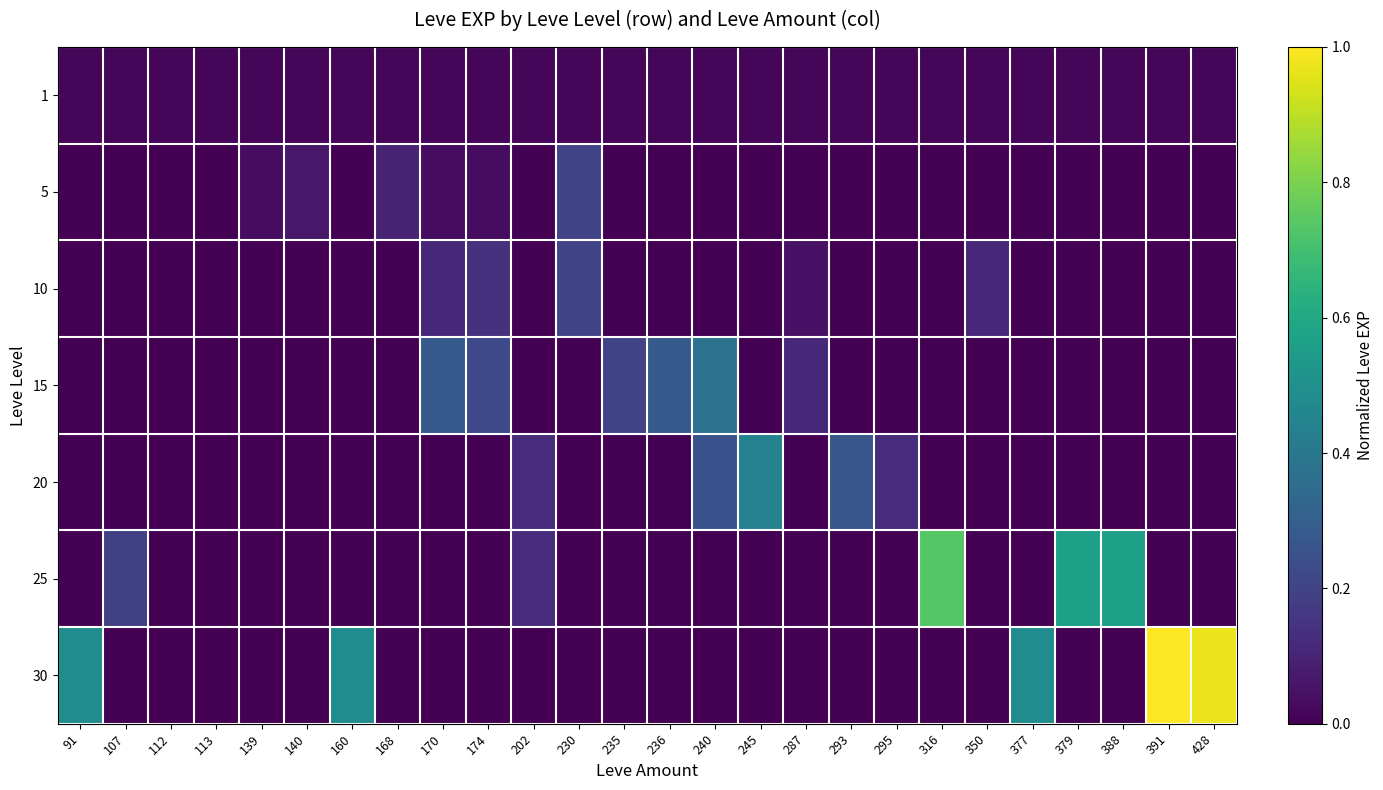

Reading left to right, what are all the values shown in this chart?

1: 91=0.0	107=0.0	112=0.0	113=0.0	139=0.0	140=0.0	160=0.0	168=0.0	170=0.0	174=0.0	202=0.0	230=0.0	235=0.0	236=0.0	240=0.0	245=0.0	287=0.0	293=0.0	295=0.0	316=0.0	350=0.0	377=0.0	379=0.0	388=0.0	391=0.0	428=0.0
5: 91=0.0	107=0.0	112=0.0	113=0.0	139=0.0	140=0.1	160=0.0	168=0.1	170=0.0	174=0.0	202=0.0	230=0.2	235=0.0	236=0.0	240=0.0	245=0.0	287=0.0	293=0.0	295=0.0	316=0.0	350=0.0	377=0.0	379=0.0	388=0.0	391=0.0	428=0.0
10: 91=0.0	107=0.0	112=0.0	113=0.0	139=0.0	140=0.0	160=0.0	168=0.0	170=0.1	174=0.1	202=0.0	230=0.2	235=0.0	236=0.0	240=0.0	245=0.0	287=0.0	293=0.0	295=0.0	316=0.0	350=0.1	377=0.0	379=0.0	388=0.0	391=0.0	428=0.0
15: 91=0.0	107=0.0	112=0.0	113=0.0	139=0.0	140=0.0	160=0.0	168=0.0	170=0.3	174=0.2	202=0.0	230=0.0	235=0.2	236=0.3	240=0.4	245=0.0	287=0.1	293=0.0	295=0.0	316=0.0	350=0.0	377=0.0	379=0.0	388=0.0	391=0.0	428=0.0
20: 91=0.0	107=0.0	112=0.0	113=0.0	139=0.0	140=0.0	160=0.0	168=0.0	170=0.0	174=0.0	202=0.1	230=0.0	235=0.0	236=0.0	240=0.2	245=0.4	287=0.0	293=0.3	295=0.1	316=0.0	350=0.0	377=0.0	379=0.0	388=0.0	391=0.0	428=0.0
25: 91=0.0	107=0.2	112=0.0	113=0.0	139=0.0	140=0.0	160=0.0	168=0.0	170=0.0	174=0.0	202=0.1	230=0.0	235=0.0	236=0.0	240=0.0	245=0.0	287=0.0	293=0.0	295=0.0	316=0.7	350=0.0	377=0.0	379=0.6	388=0.6	391=0.0	428=0.0
30: 91=0.5	107=0.0	112=0.0	113=0.0	139=0.0	140=0.0	160=0.5	168=0.0	170=0.0	174=0.0	202=0.0	230=0.0	235=0.0	236=0.0	240=0.0	245=0.0	287=0.0	293=0.0	295=0.0	316=0.0	350=0.0	377=0.5	379=0.0	388=0.0	391=1.0	428=1.0